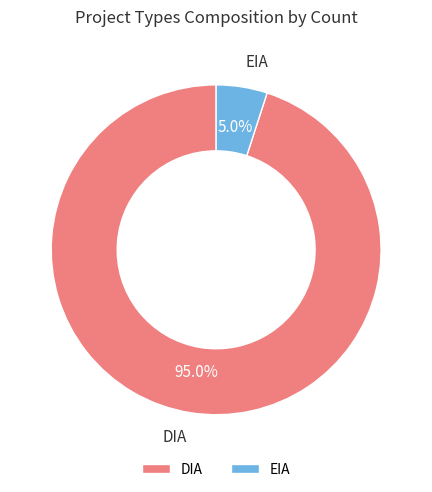

Between DIA and EIA, which is larger?

DIA